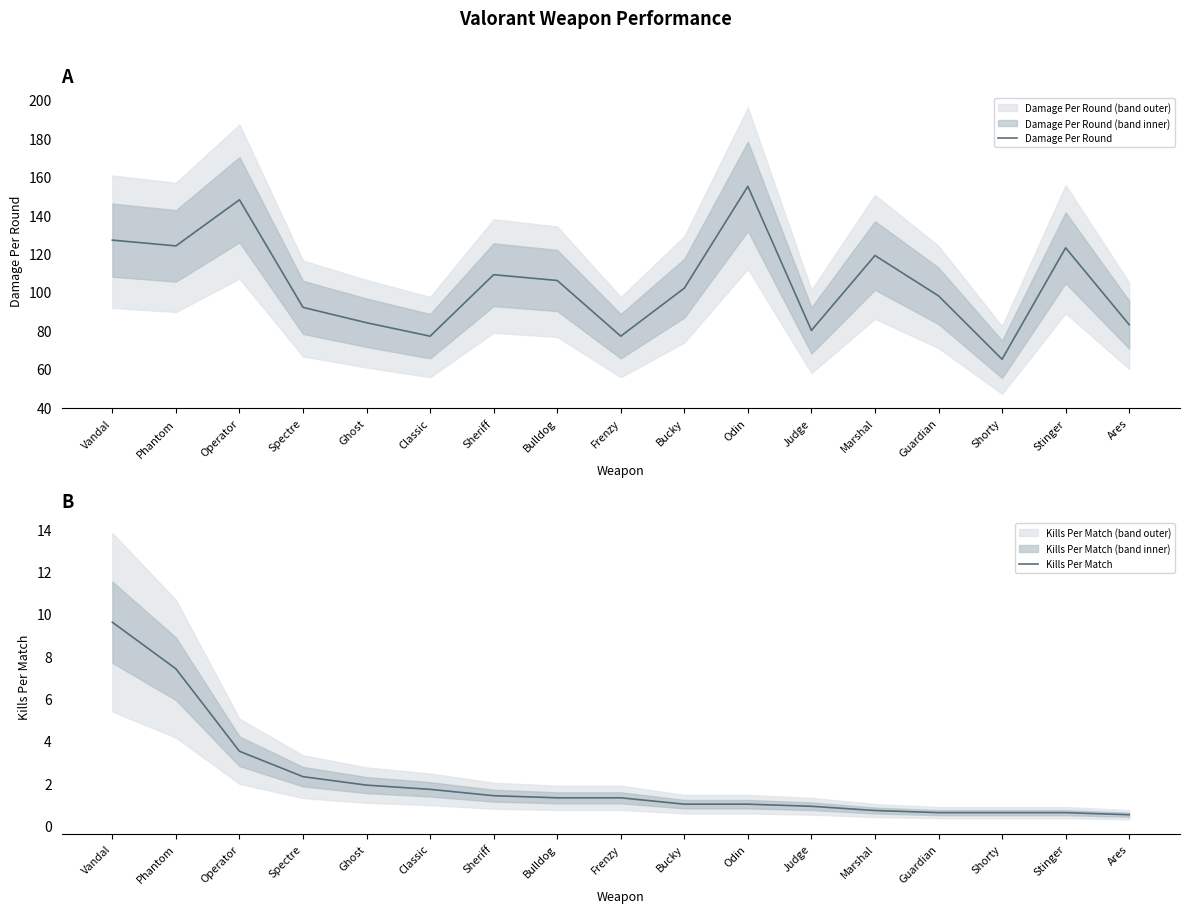

Count the number of categories in the chart.

17